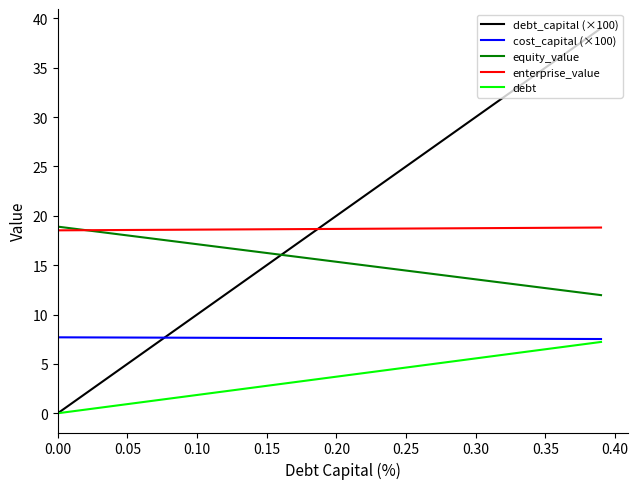

What is the maximum value for enterprise_value?

18.8